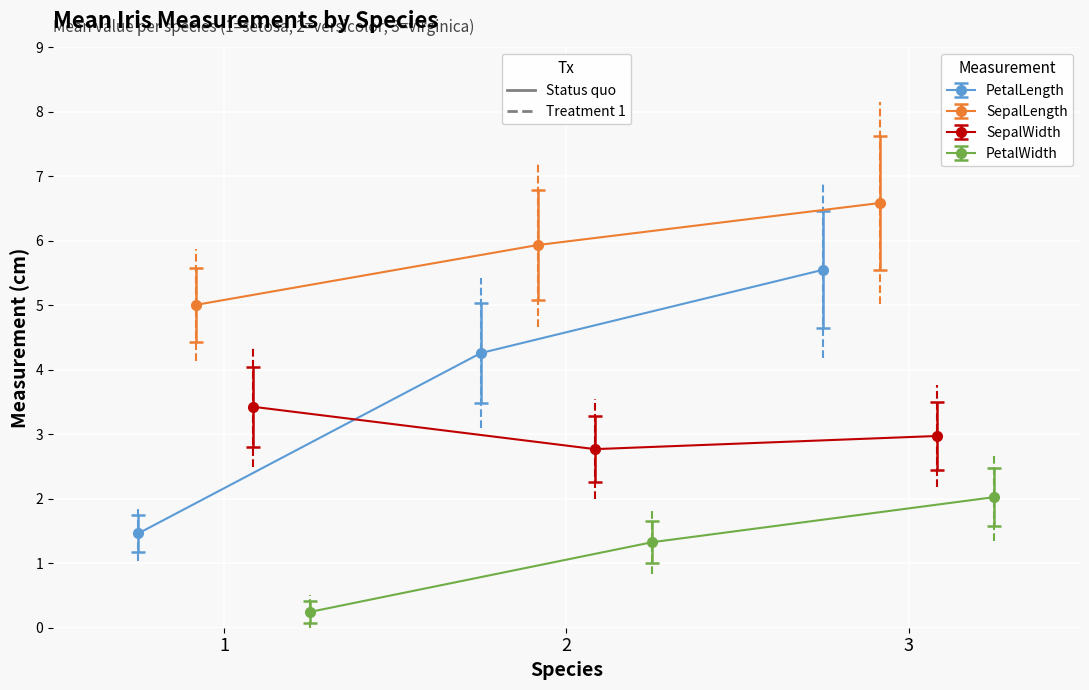

What is the value of the PetalWidth point at the 1st from the left?

0.2